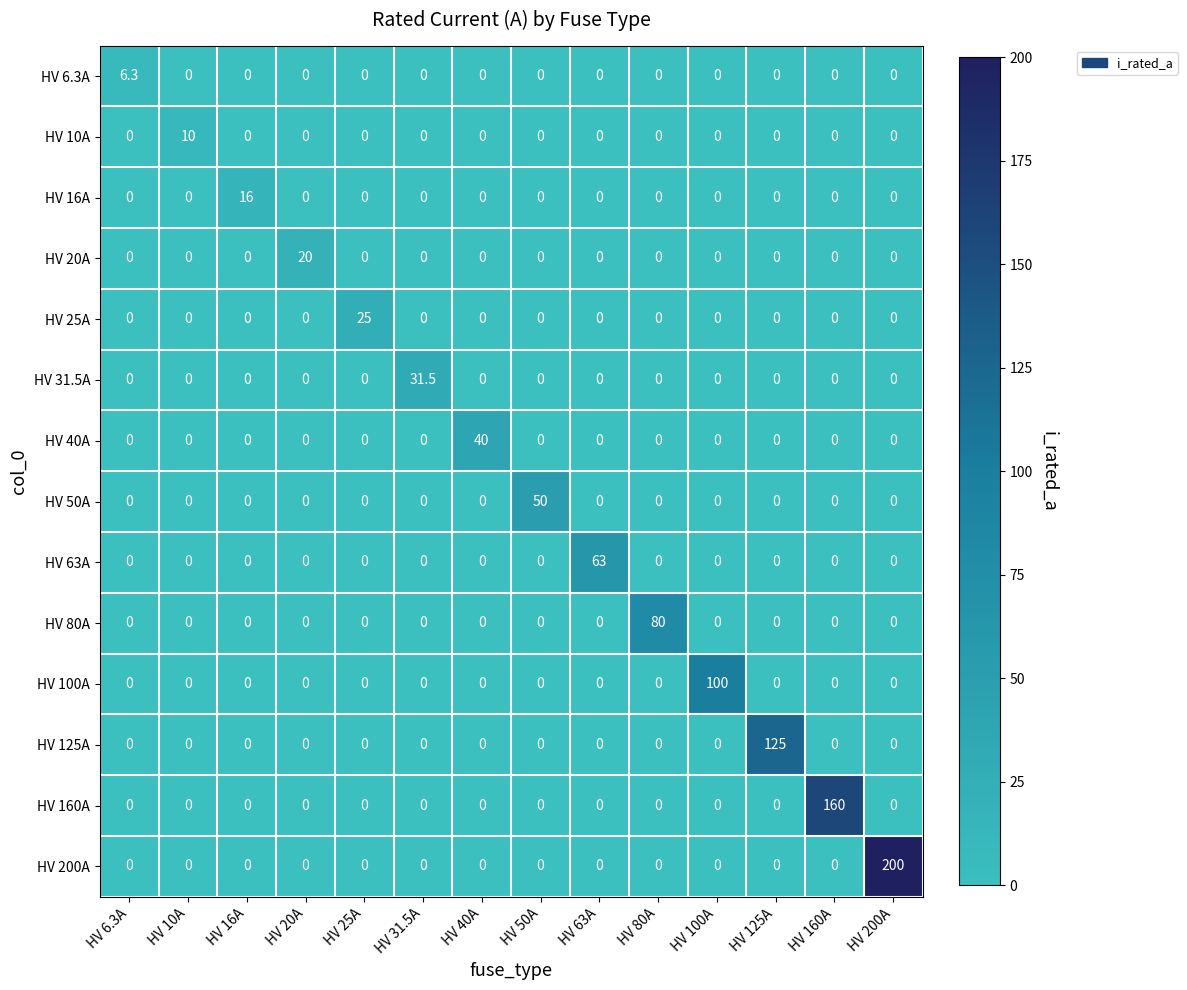

The value of HV 200A at HV 25A is 0.0. True or false?

True